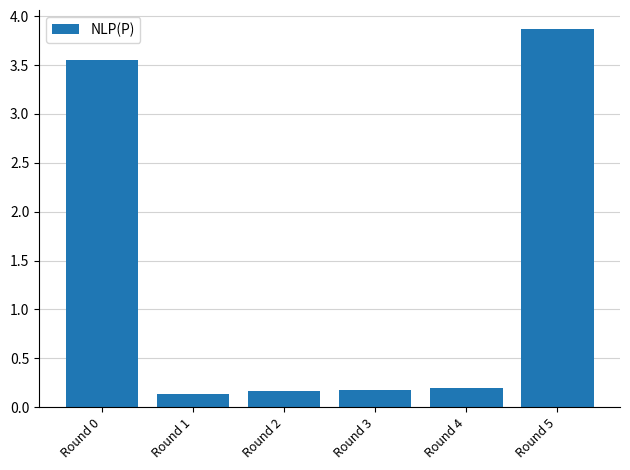

Approximately how many times larger is the value at Round 4 compared to Round 0?

0.1